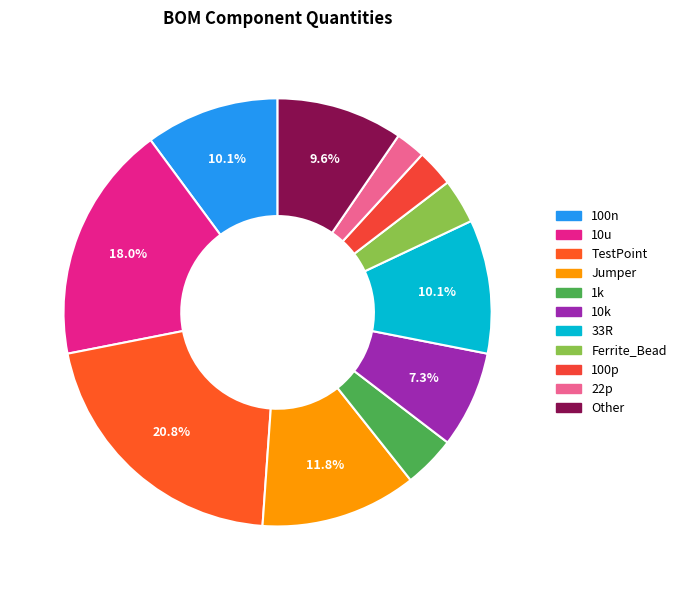

What percentage do Other and 100n together represent?

19.7%